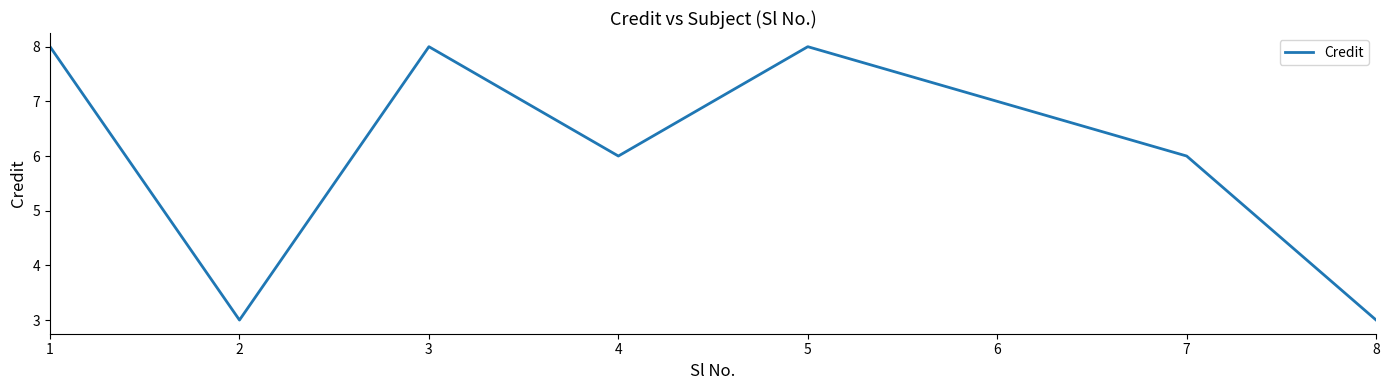

True or false: the data shows 8 at 5.

True